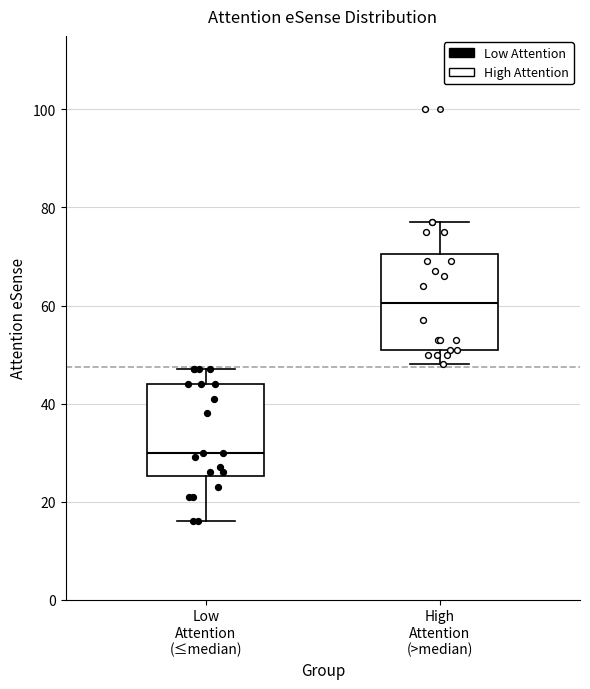

Reading left to right, transcribe this box plot: for each box, give where its median line is, the range the box spans, and where its two whiskers end, as read against the y-axis. The values are not printed on the chart, so give them approximately, as read against the axis.

Low Attention (≤median): median 30, box 26 to 44, whiskers 16 to 48
High Attention (>median): median 60, box 52 to 70, whiskers 48 to 78